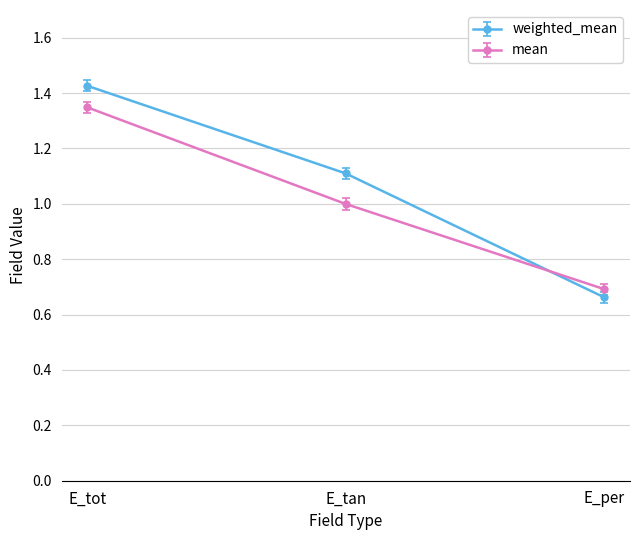

List the series in order of their peak value, lowest first.

mean, weighted_mean